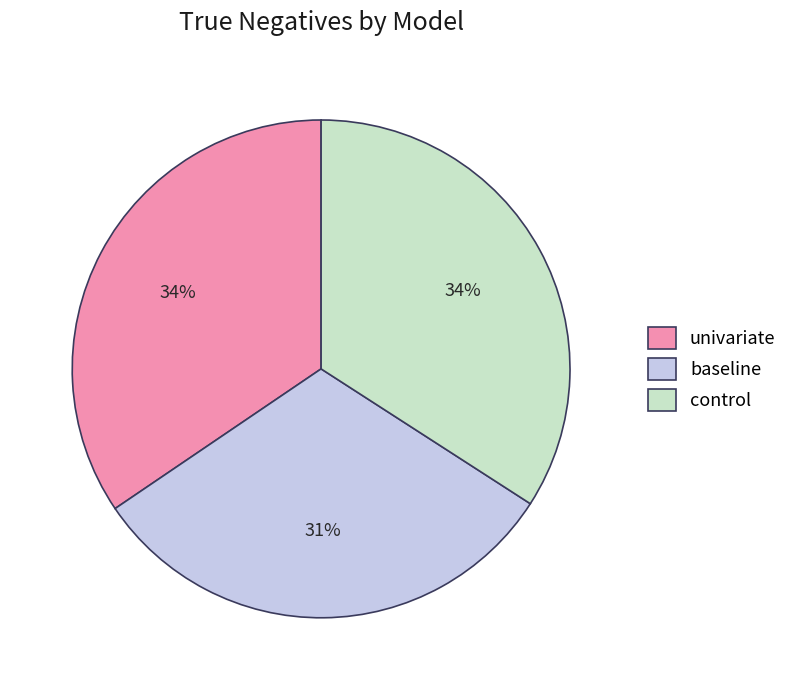

True or false: univariate accounts for 48% of the total.

False